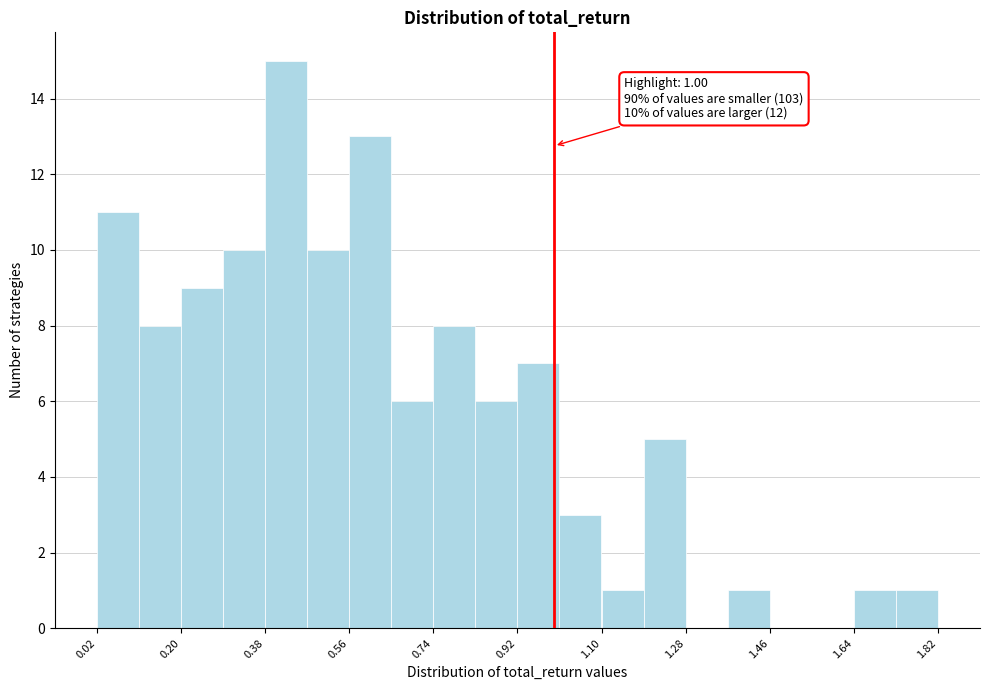

Which range on the x-axis has the tallest bar?

0.38 to 0.48